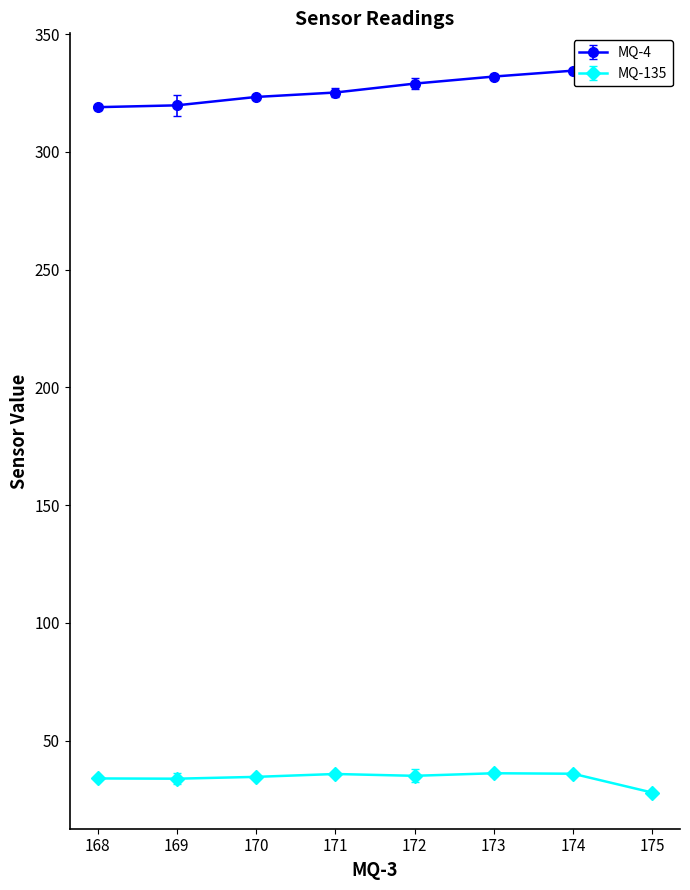

True or false: MQ-4 and MQ-135 cross at least once.

False